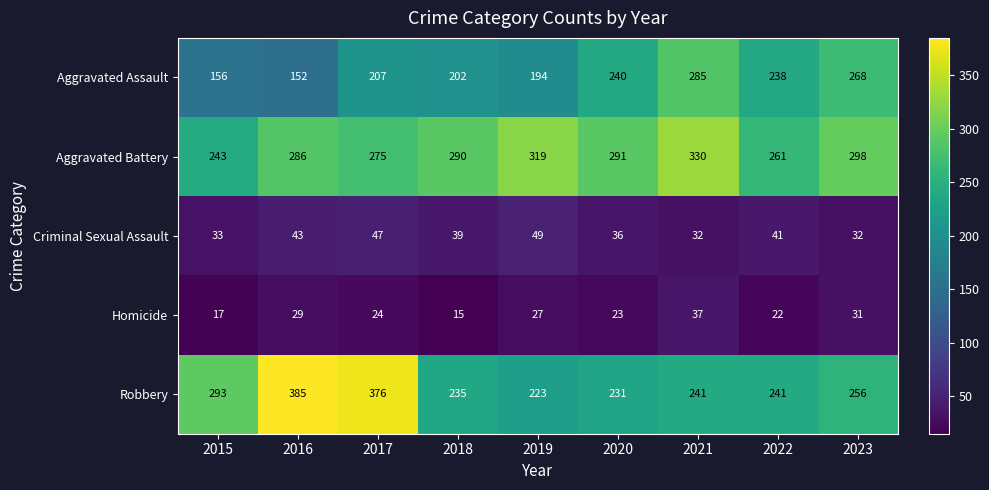

Is it true that Homicide equals 8 at 2020?

False